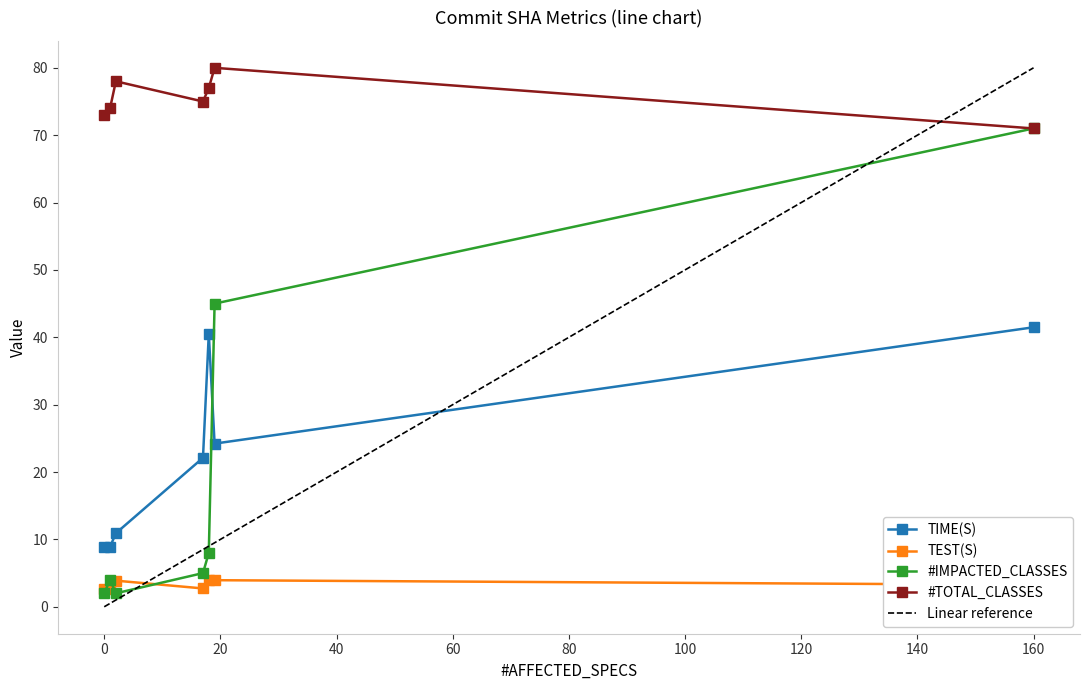

What is the minimum value for #IMPACTED_CLASSES?

2.0